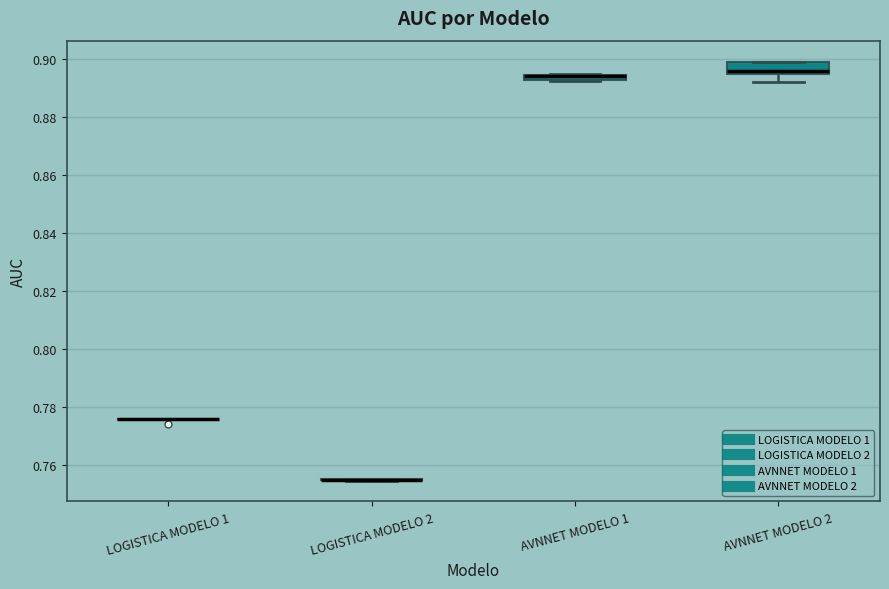

Which box is the tallest, from its lower edge to its upper edge?

AVNNET MODELO 2